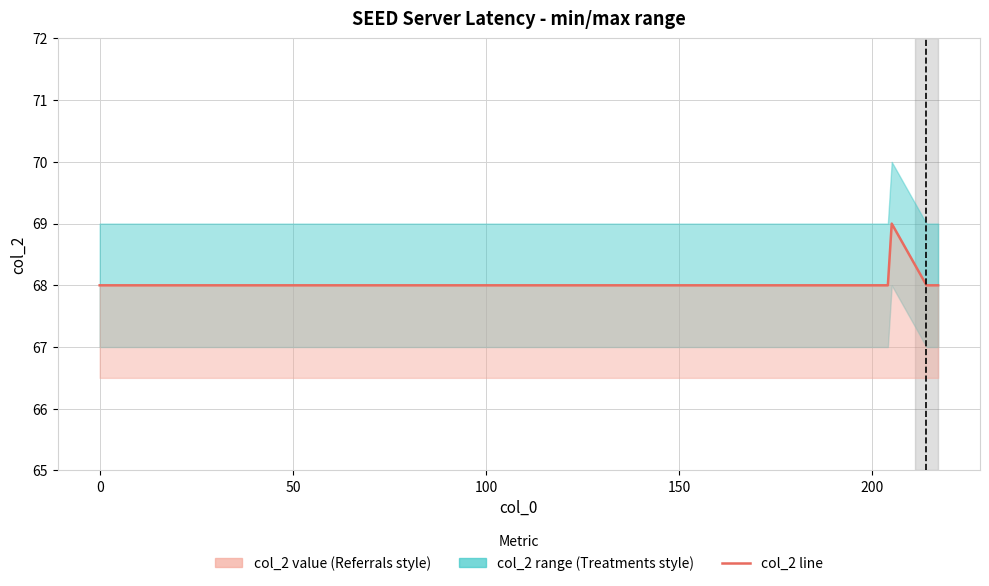

What is the sum of all values?

477